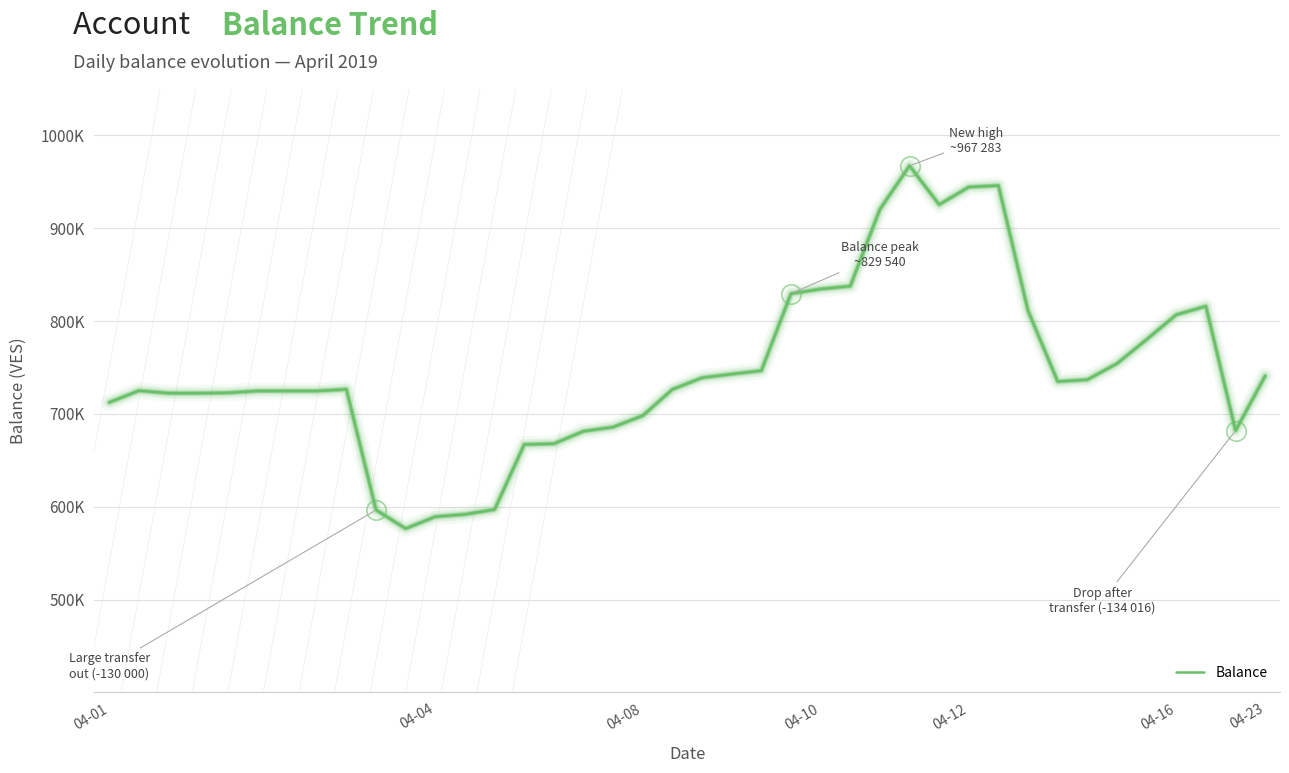

Is this an area chart (filled region under the line)?

No